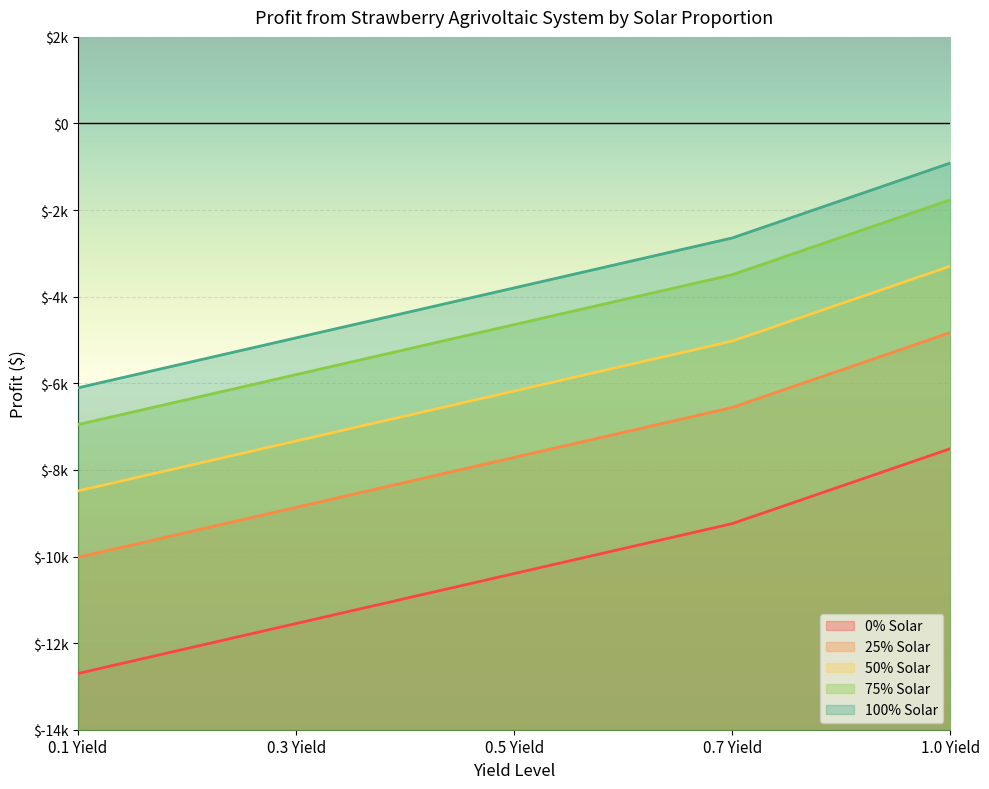

Which category has the highest value in the 75% Solar series?

1.0 Yield